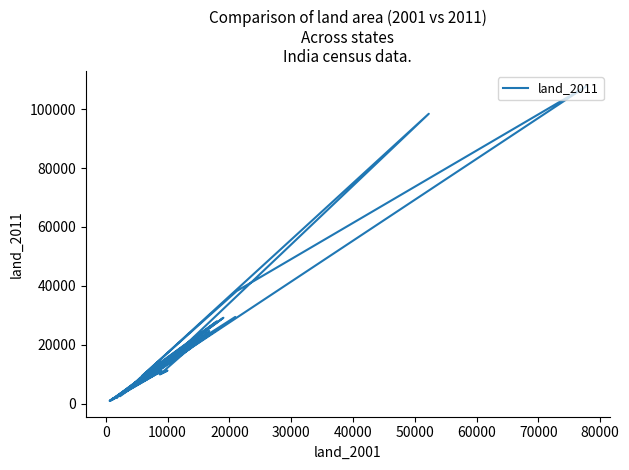

The value at 26 is 7566. True or false?

False